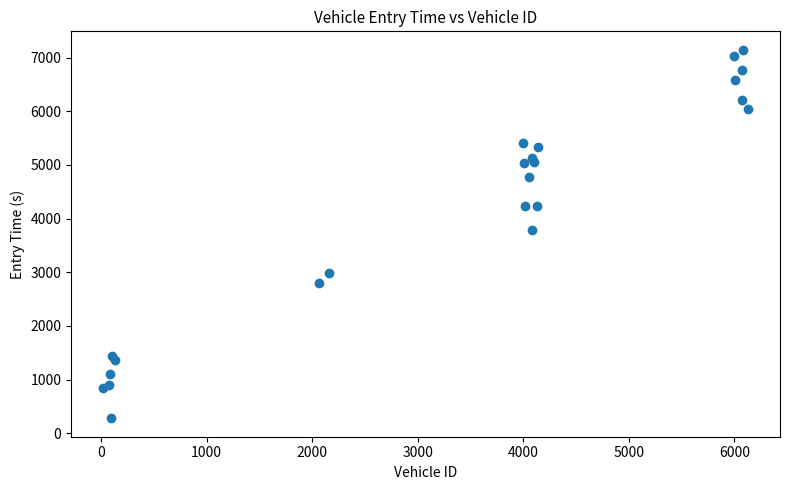

What Y value in the scatter plot is closest to 3712?

3795.1